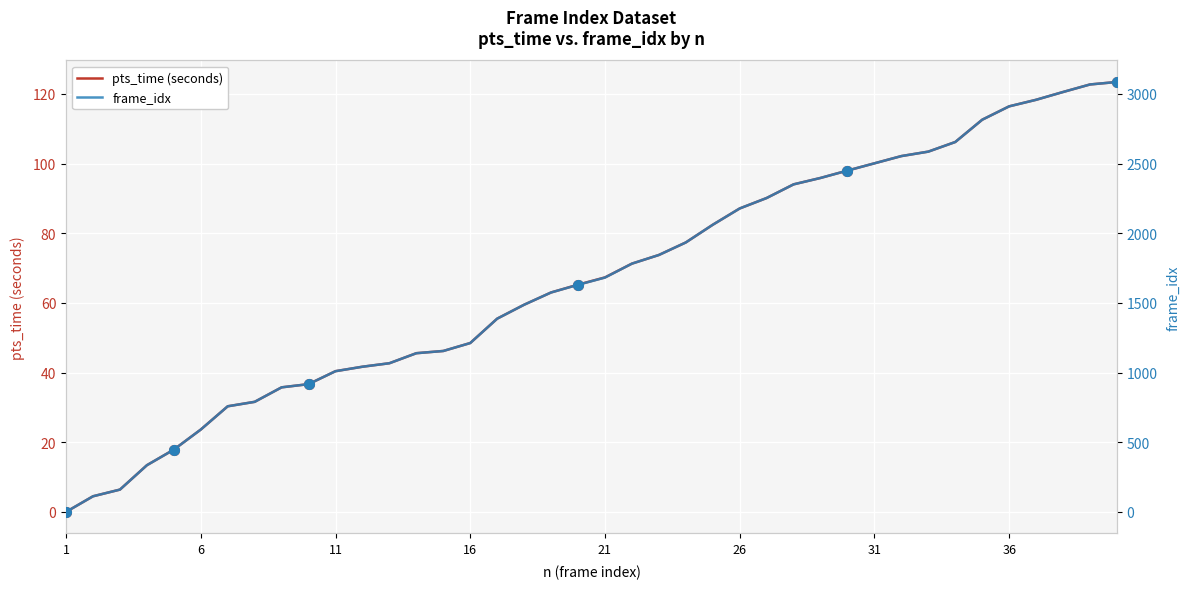

What is the highest value of the pts_time (seconds) series?

123.4